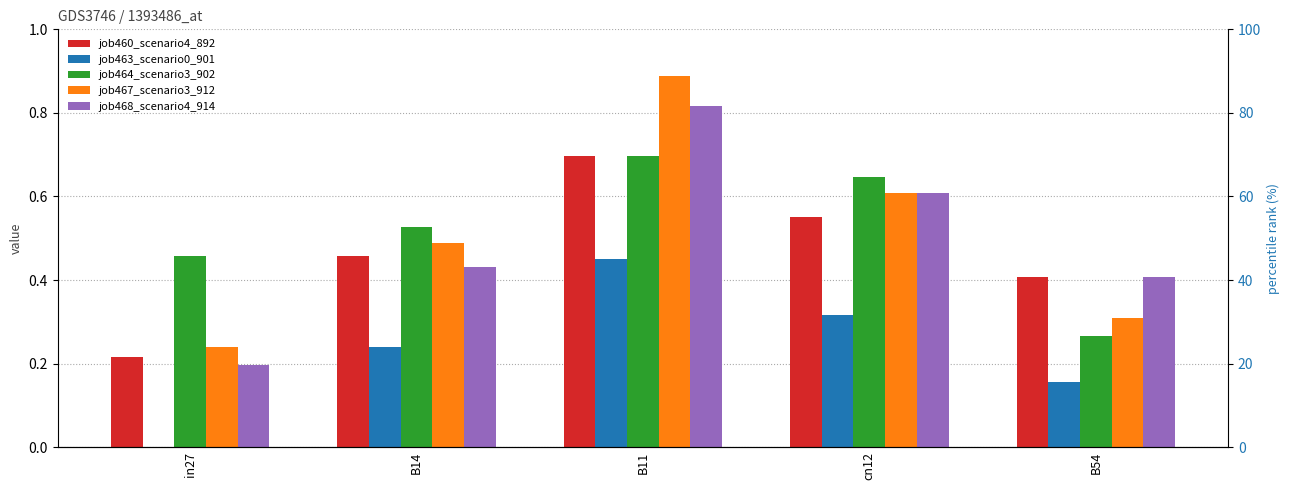

Does the chart contain any negative values?

No